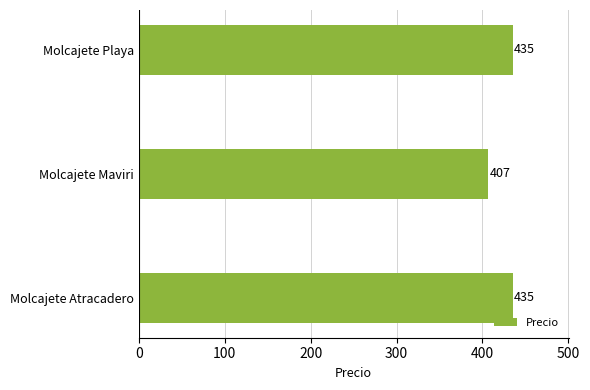

Is it true that the value at Molcajete Maviri is 233?

False